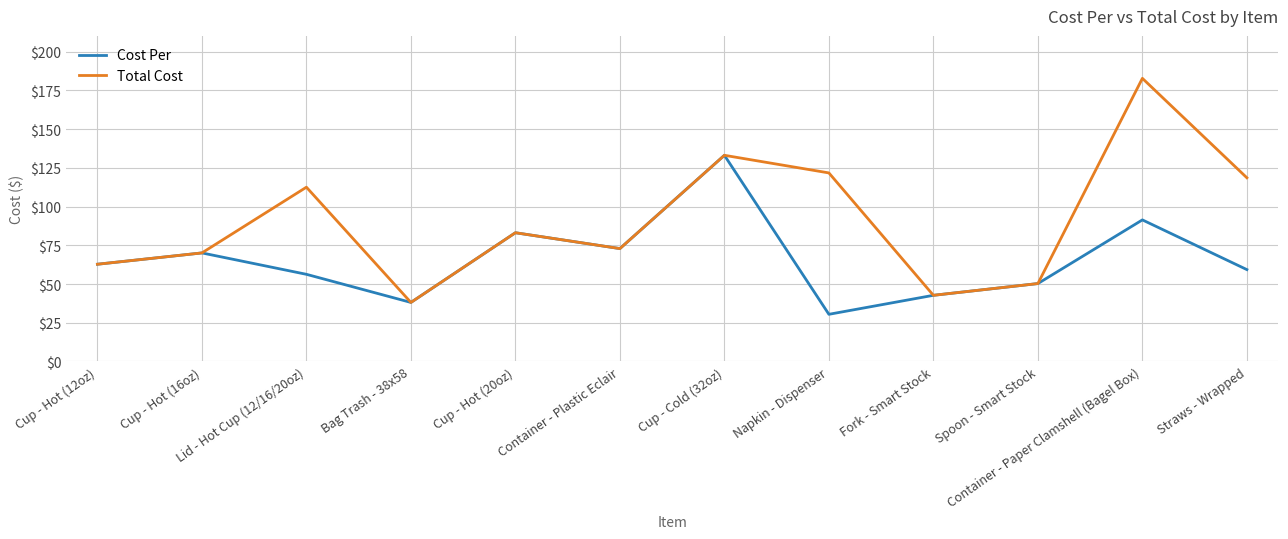

What is the maximum value shown in the chart?

182.8